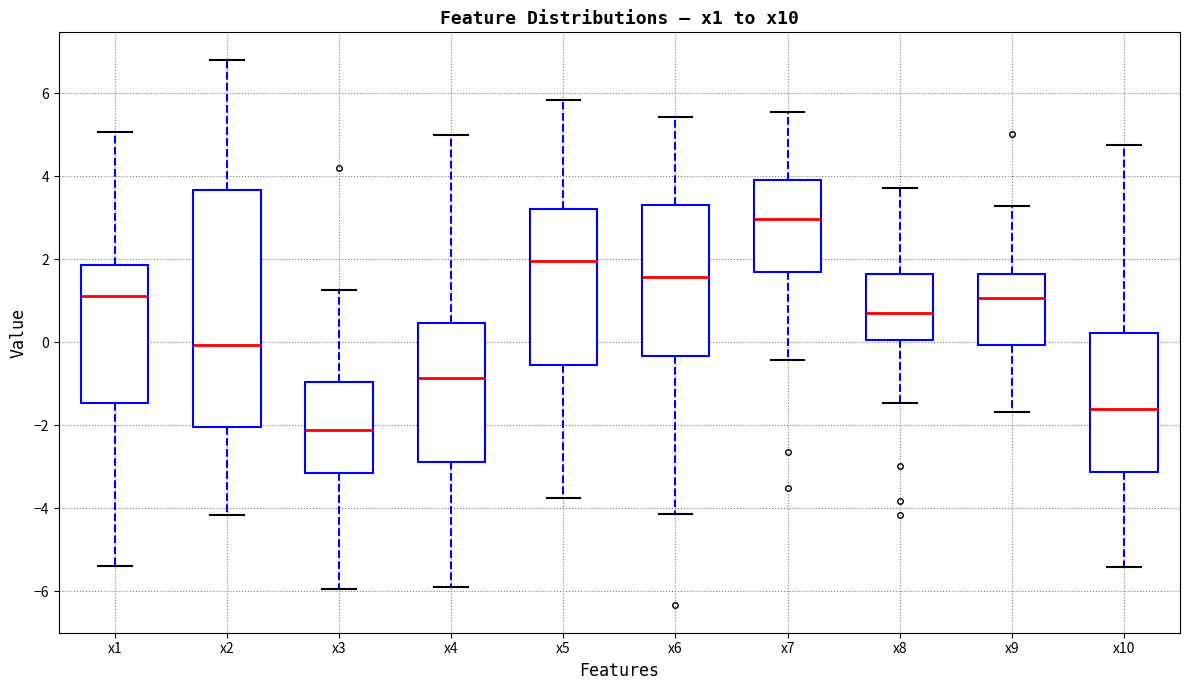

Which box has the lowest median line?

x3